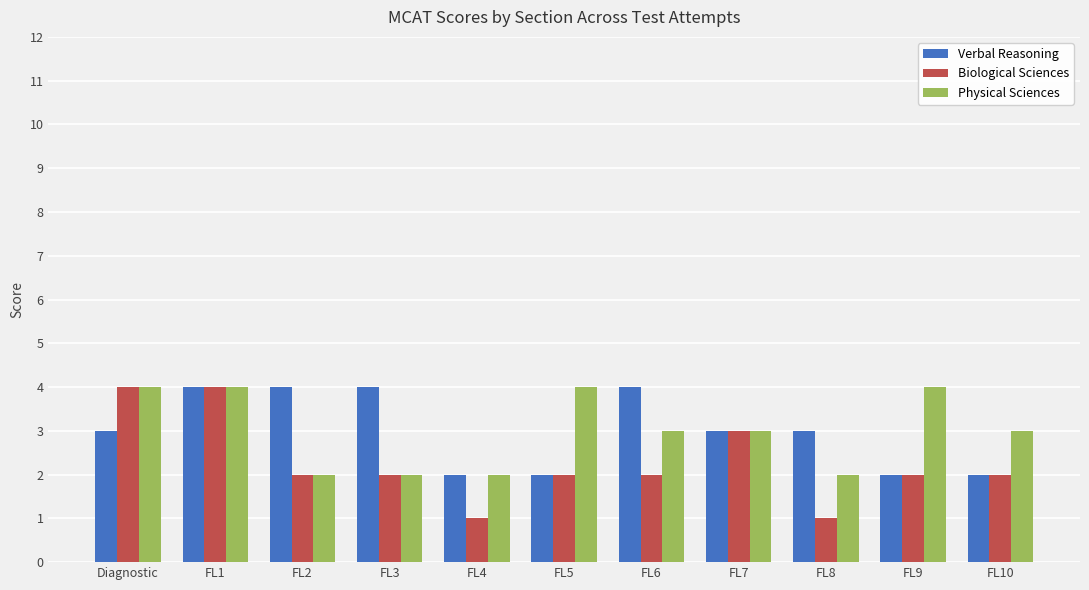

At which category is the sum across all series the highest?

FL1